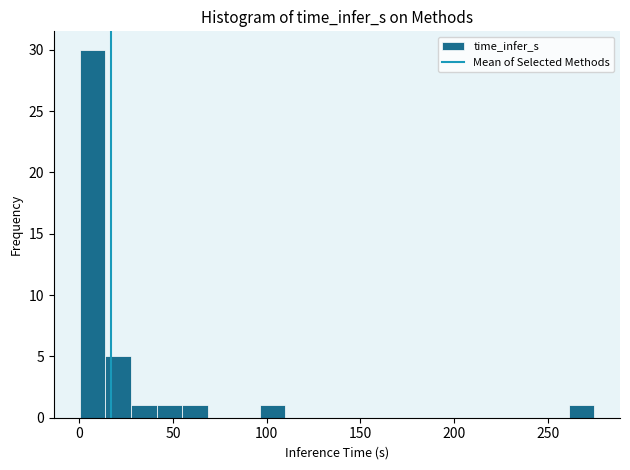

Around what value on the x-axis is the tallest bar? Give the approximate position of its centre, as read against the axis.

5